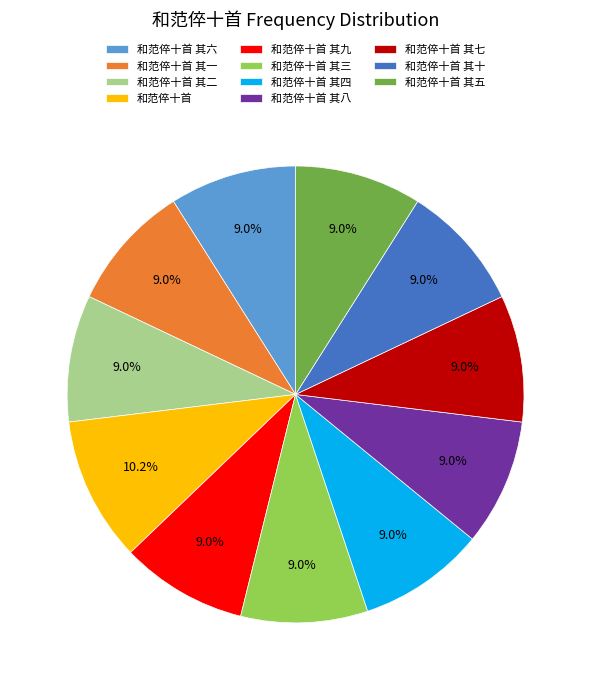

What is the ratio of the value at 和范倅十首 其七 to the value at 和范倅十首 其四?

1.0